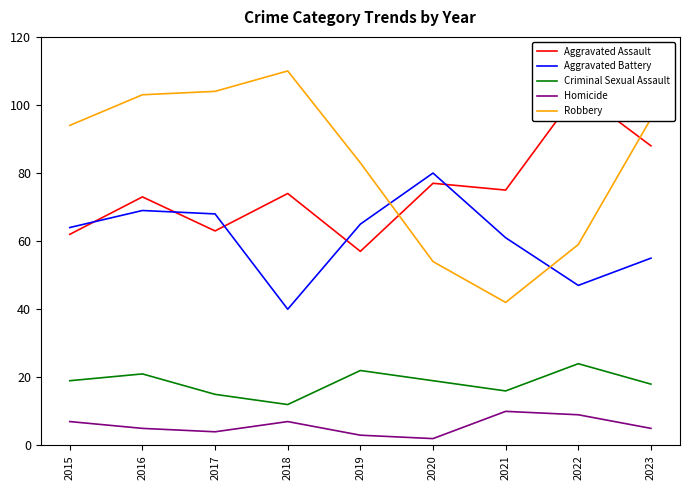

The Criminal Sexual Assault series shows 31 at 2020. True or false?

False